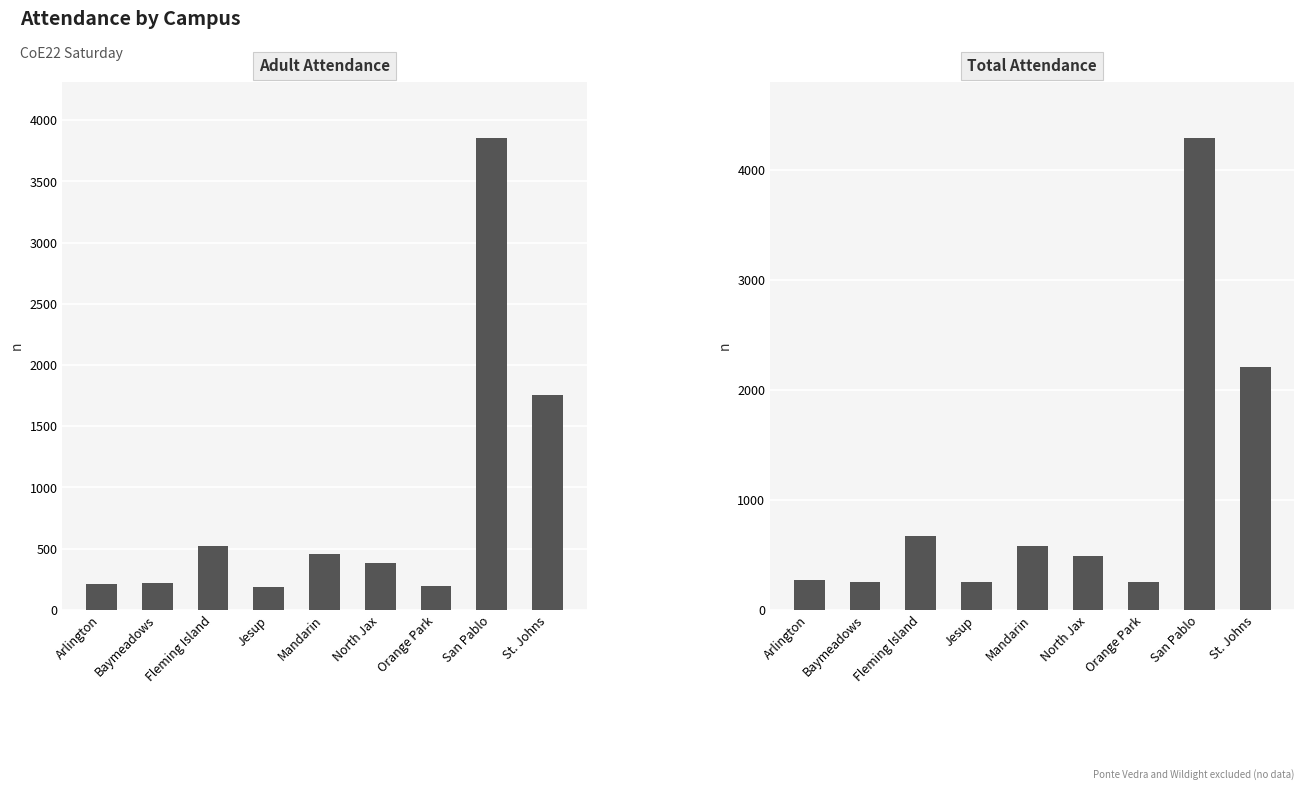

What is the spread (max minus min) of values at Fleming Island?

149